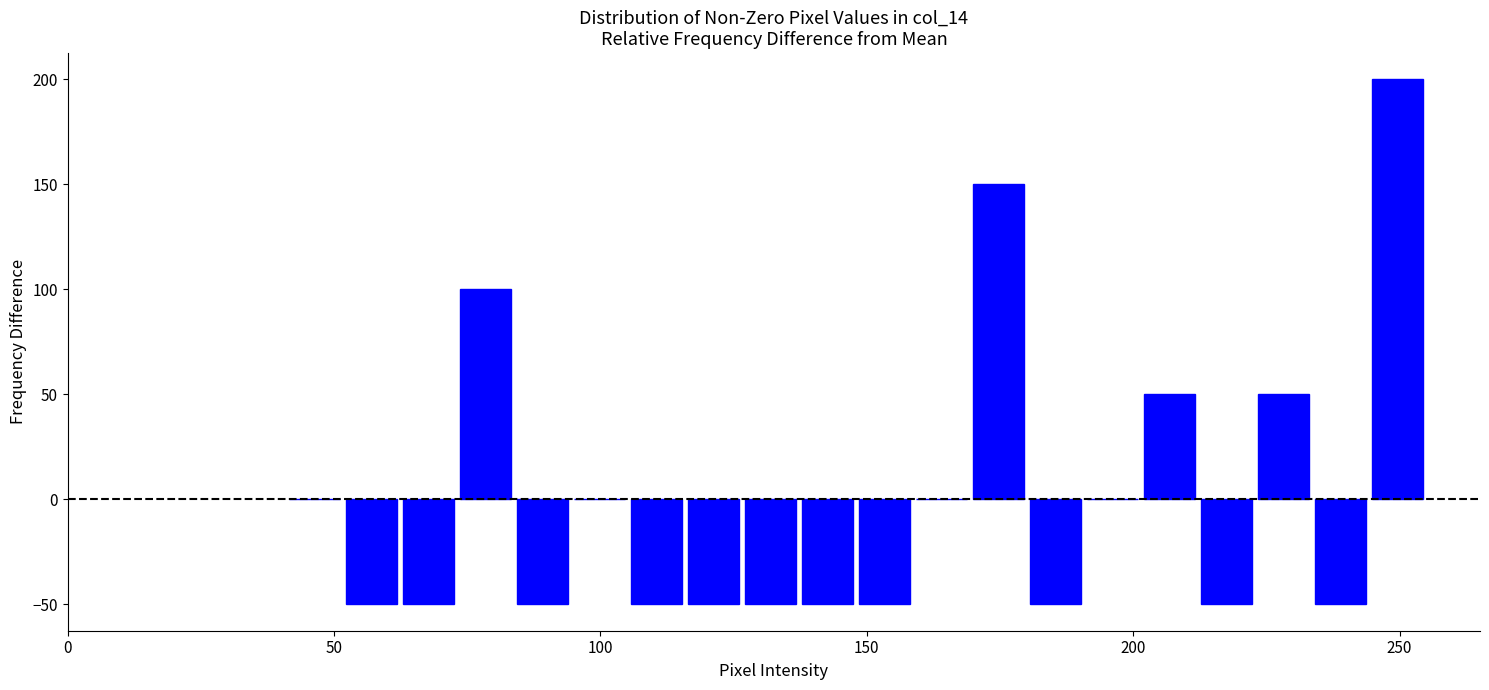

Around what value on the x-axis is the tallest bar? Give the approximate position of its centre, as read against the axis.

250